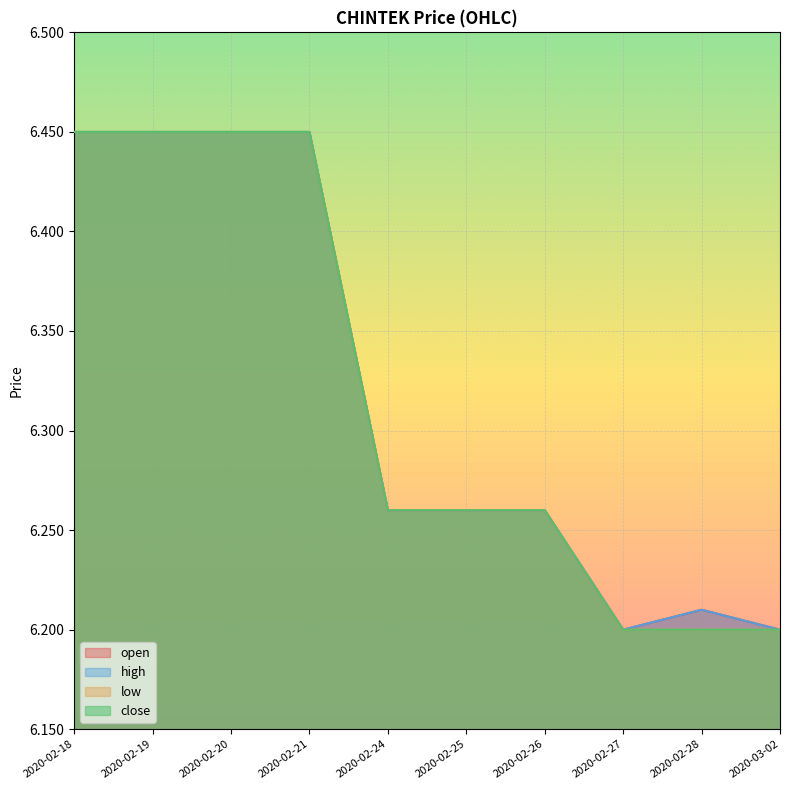

What is the average value of the open series?

6.3